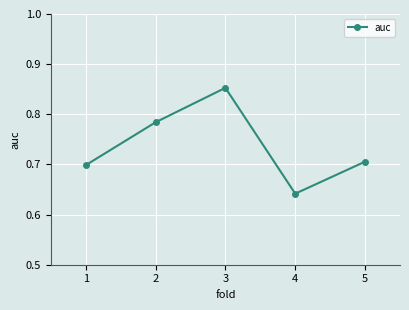

Where is the data nearest to the value 0?

4